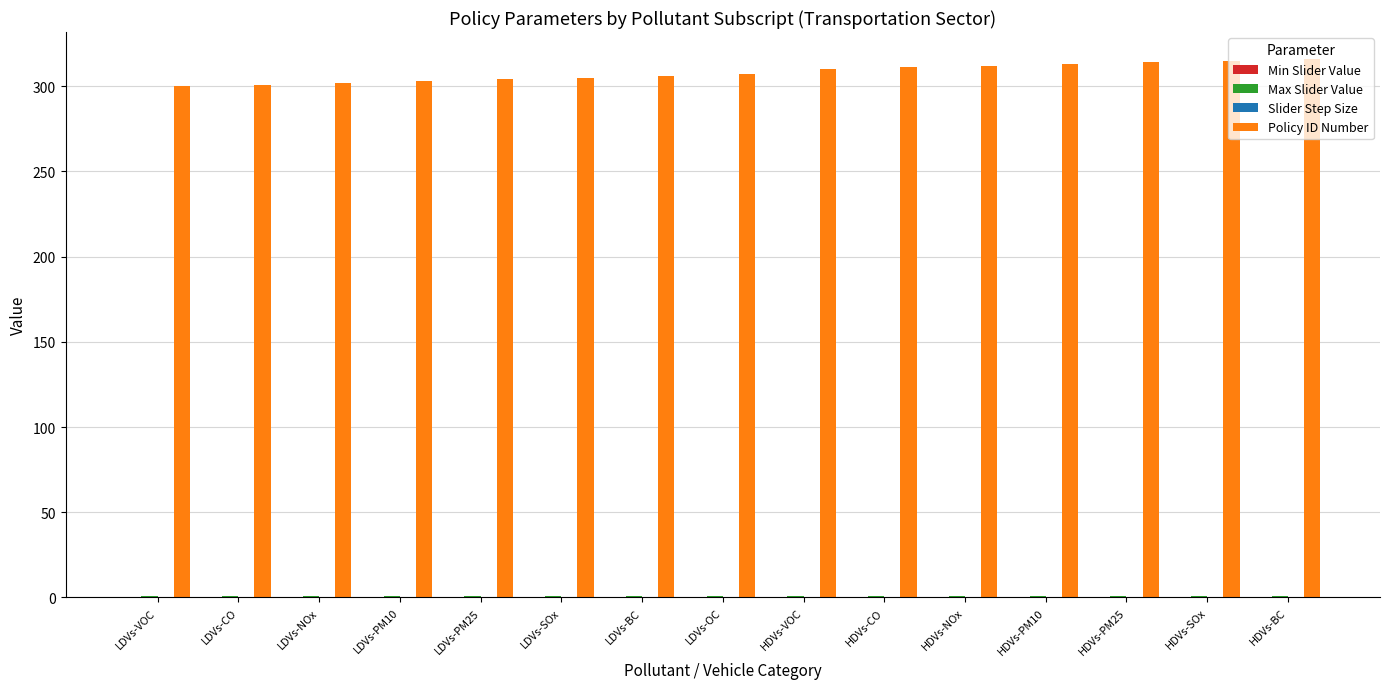

True or false: Policy ID Number has a value of 132.7 at LDVs-NOx.

False